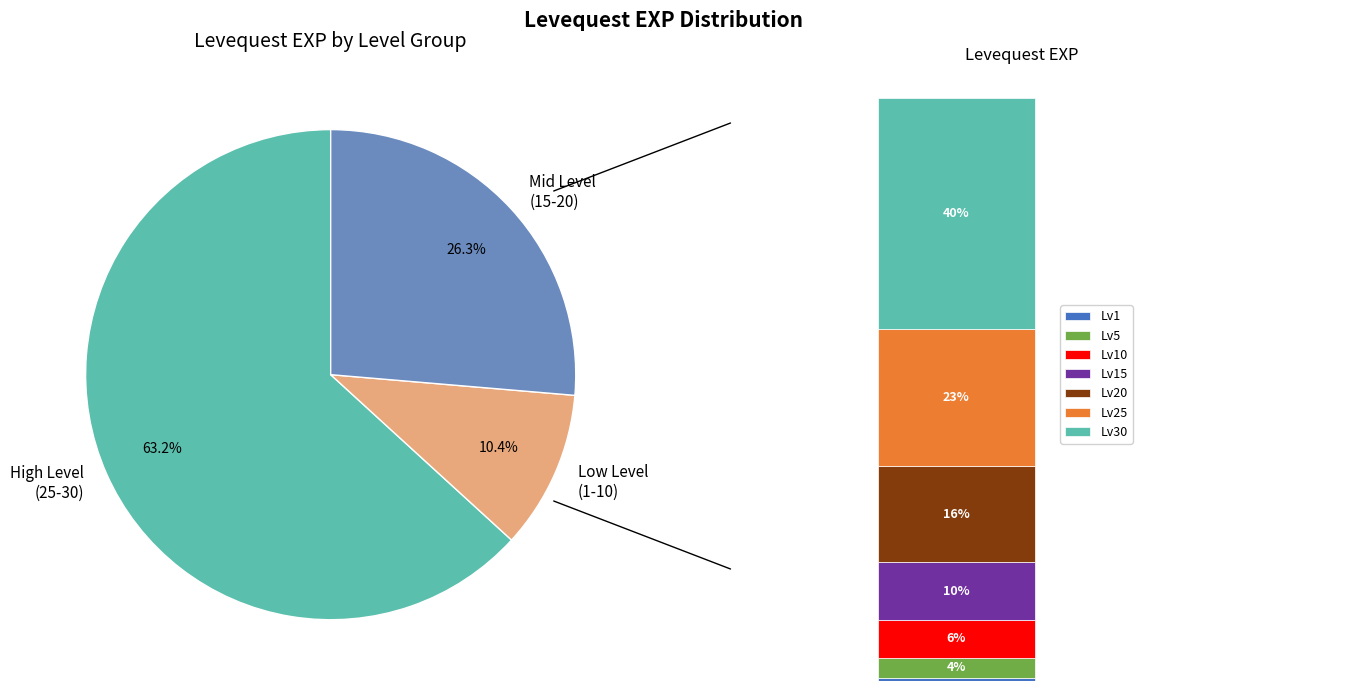

What percentage is the Level 5 slice, to the nearest percent?

4%